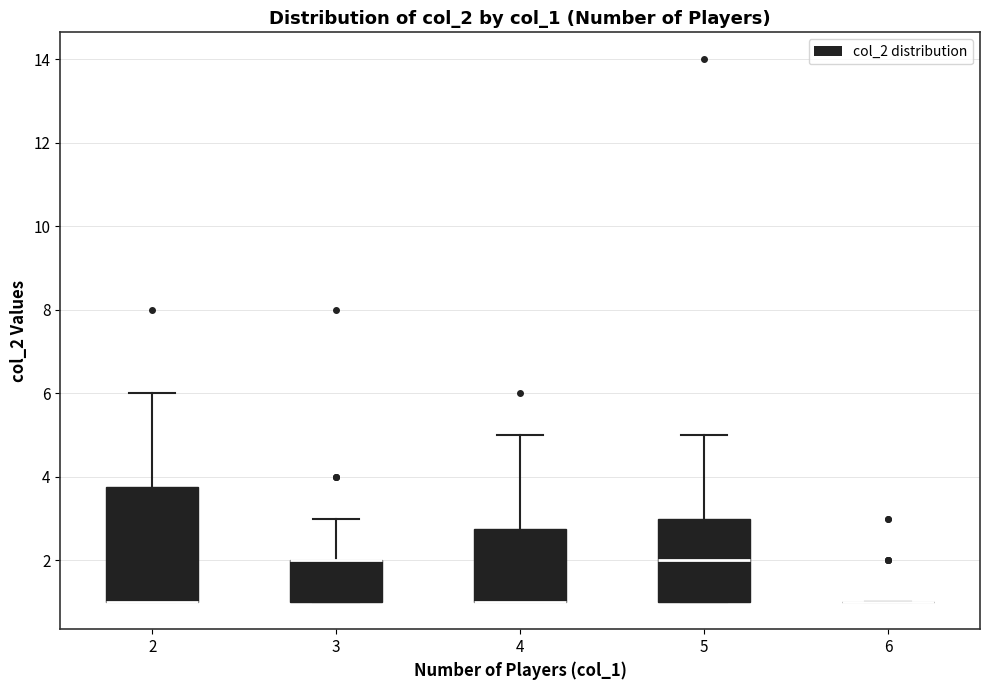

Reading left to right, read every box against the y-axis: the position of its median line, the range the box covers, and the ends of its whiskers. The values are not printed on the chart, so give them approximately, as read against the axis.

2: median 1.0 (drawn on the box's lower edge), box 1.0 to 3.8, whiskers 1.0 to 6.0
3: median 2.0 (drawn on the box's upper edge), box 1.0 to 2.0, whiskers 1.0 to 3.0
4: median 1.0 (drawn on the box's lower edge), box 1.0 to 2.8, whiskers 1.0 to 5.0
5: median 2.0, box 1.0 to 3.0, whiskers 1.0 to 5.0
6: box collapsed to a line at 1.0, whiskers 1.0 to 1.0